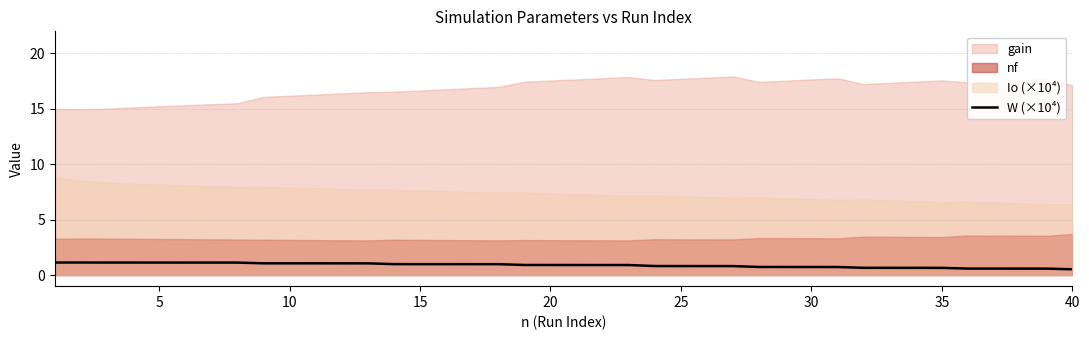

What is the maximum value for W (×10⁴)?

1.1